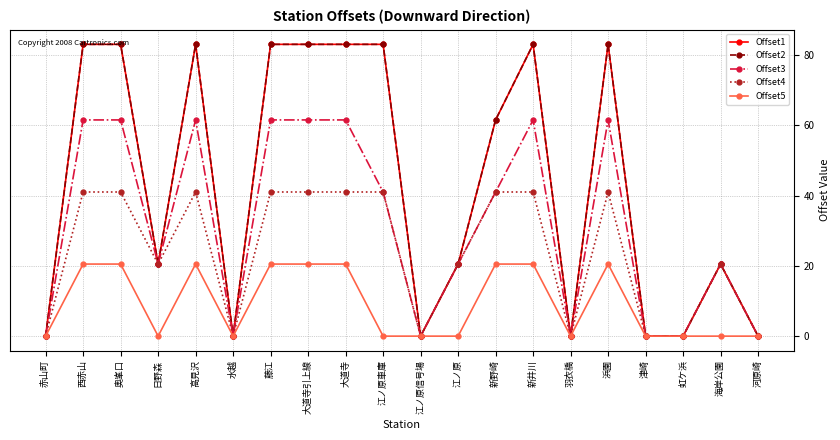

What is the spread (max minus min) of values at 日野森?

20.5